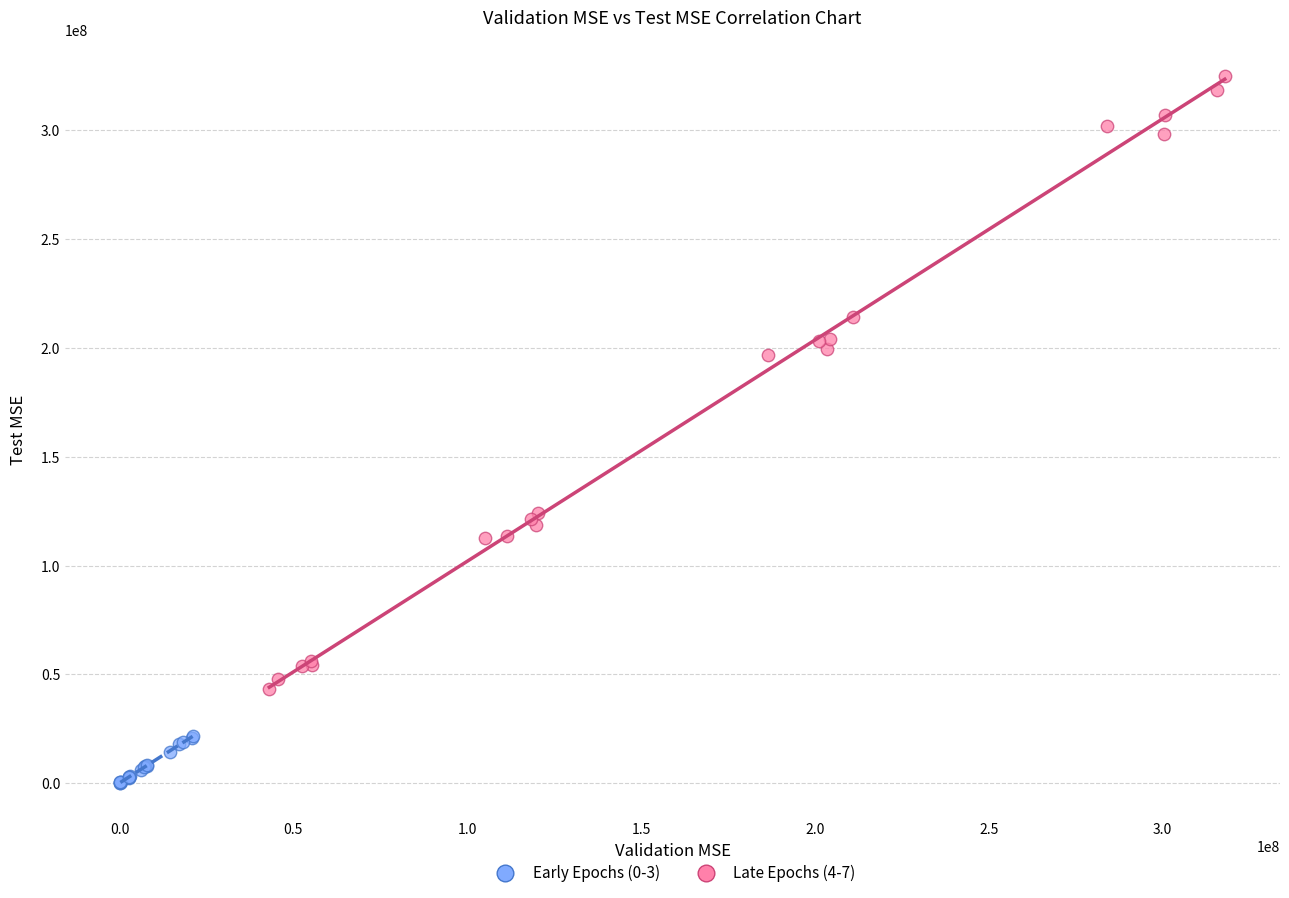

What are all the series names shown in the legend?

Early Epochs (0-3), Late Epochs (4-7)